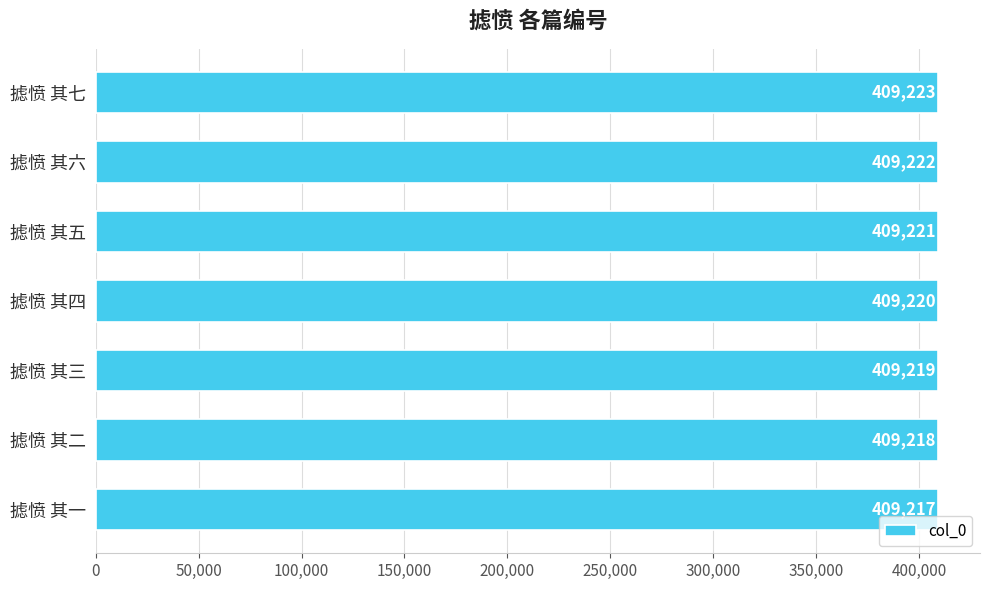

At which label is the value closest to 409220?

摅愤 其四